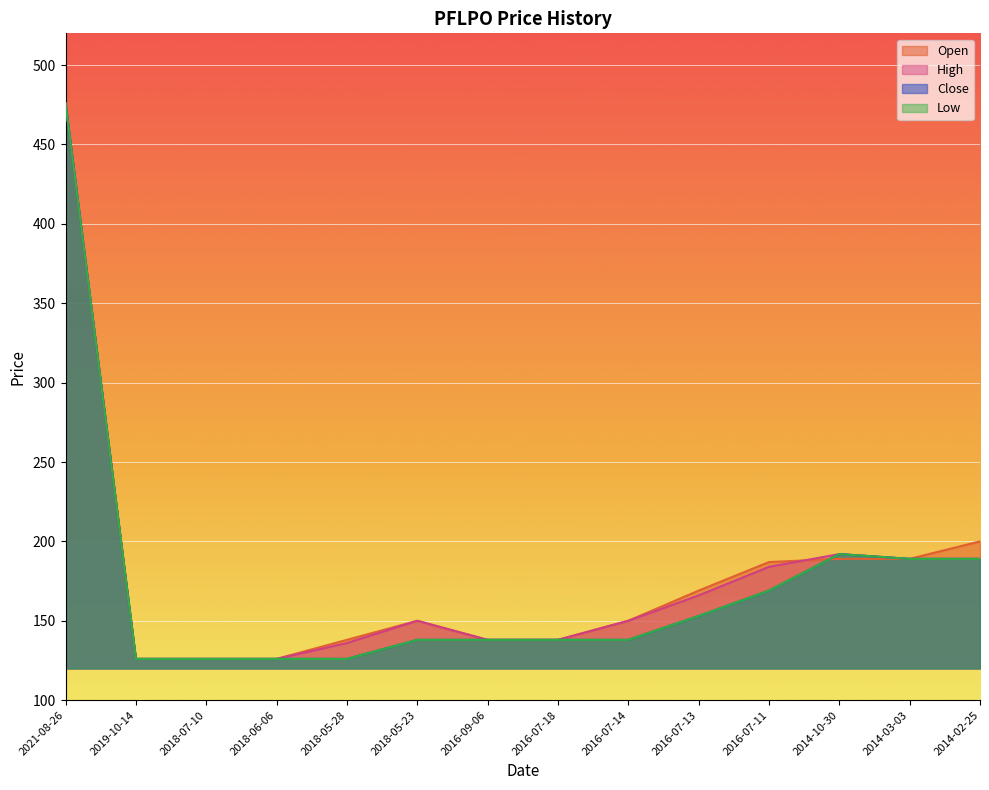

The value of Open at 2014-10-30 is 189. True or false?

True